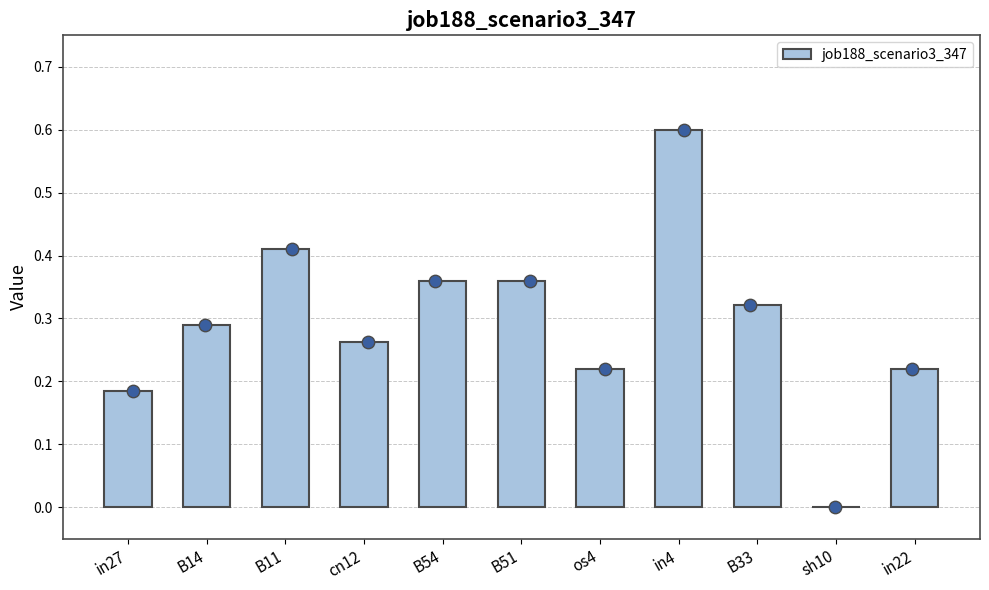

What is the change in value from B14 to B11?

+0.1